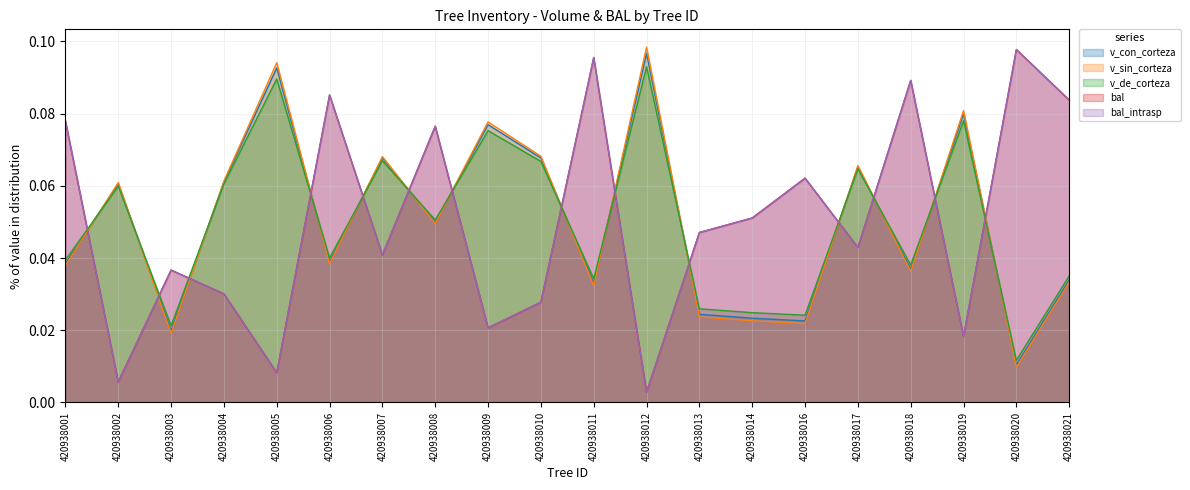

Reading left to right, list all the values displayed in this chart.

v_con_corteza: 0.0	0.1	0.0	0.1	0.1	0.0	0.1	0.0	0.1	0.1	0.0	0.1	0.0	0.0	0.0	0.1	0.0	0.1	0.0	0.0
v_sin_corteza: 0.0	0.1	0.0	0.1	0.1	0.0	0.1	0.0	0.1	0.1	0.0	0.1	0.0	0.0	0.0	0.1	0.0	0.1	0.0	0.0
v_de_corteza: 0.0	0.1	0.0	0.1	0.1	0.0	0.1	0.1	0.1	0.1	0.0	0.1	0.0	0.0	0.0	0.1	0.0	0.1	0.0	0.0
bal: 0.1	0.0	0.0	0.0	0.0	0.1	0.0	0.1	0.0	0.0	0.1	0.0	0.0	0.1	0.1	0.0	0.1	0.0	0.1	0.1
bal_intrasp: 0.1	0.0	0.0	0.0	0.0	0.1	0.0	0.1	0.0	0.0	0.1	0.0	0.0	0.1	0.1	0.0	0.1	0.0	0.1	0.1